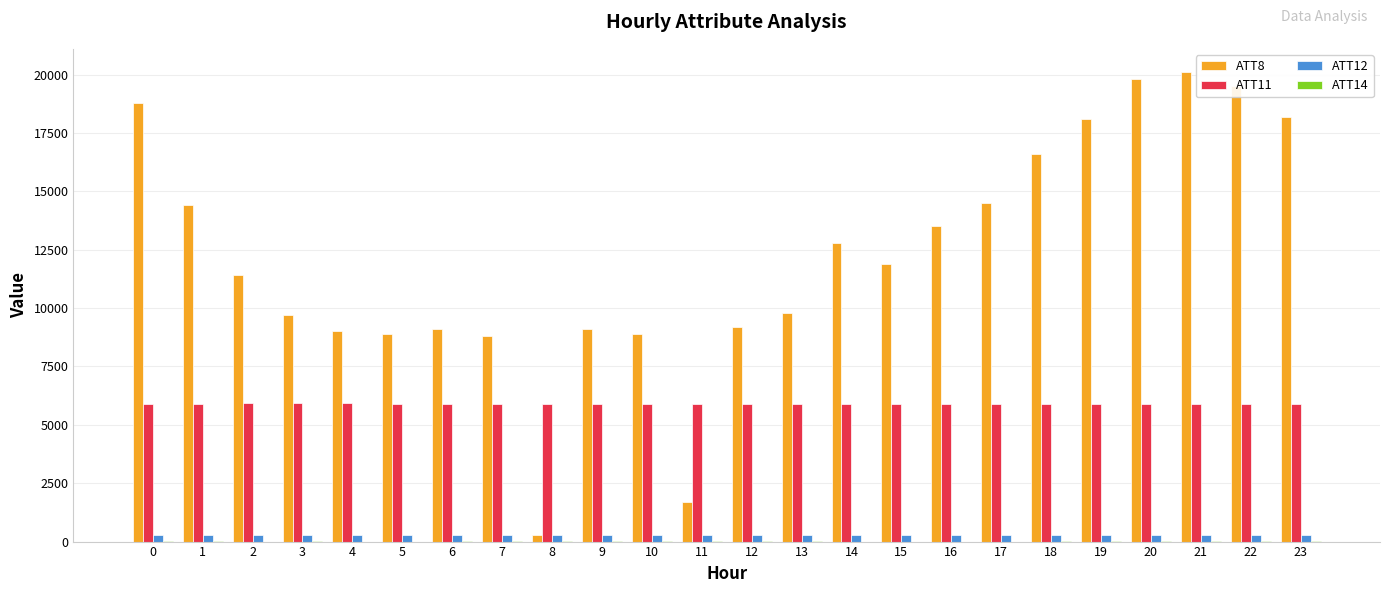

The value of ATT11 at 14 is 5902.2. True or false?

True